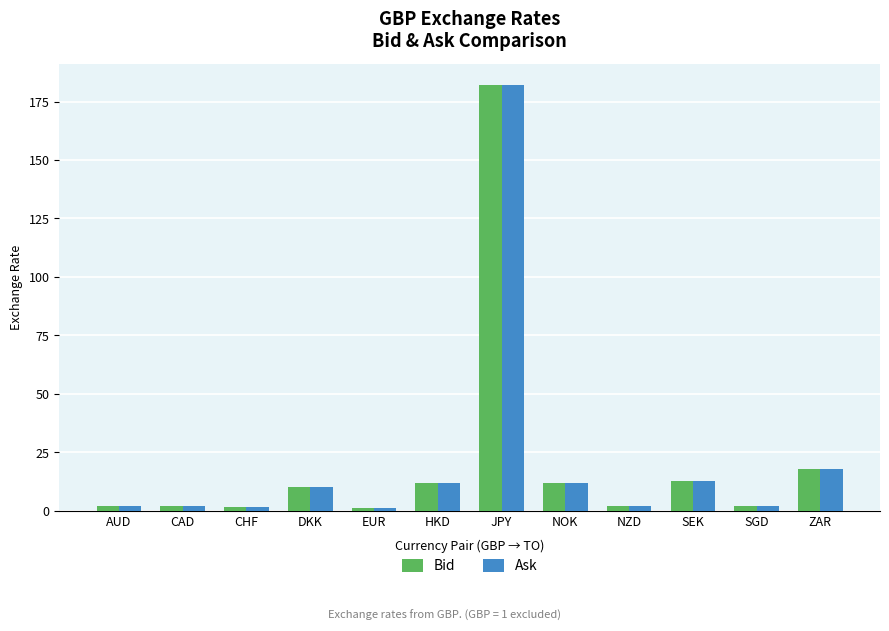

How many bars are there in each group?

2